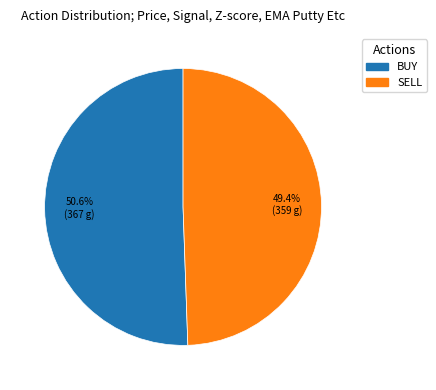

To the nearest percent, what percentage of the pie is SELL?

49%